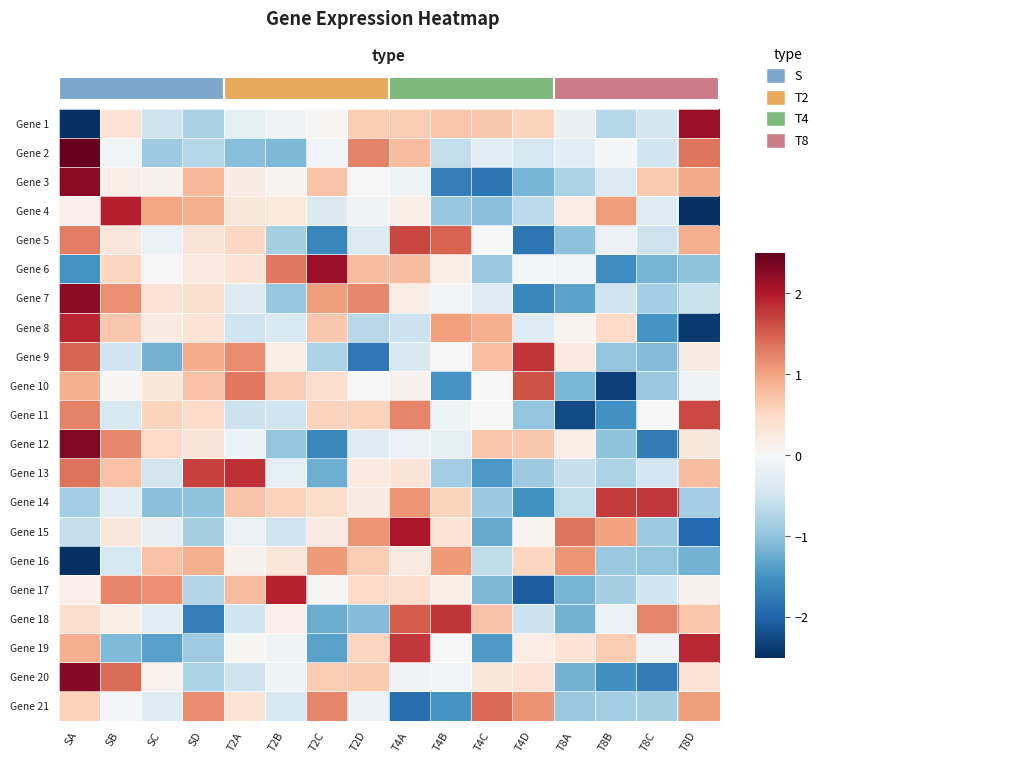

Reading left to right, transcribe all the data shown in this chart.

Gene 1: SA=-2.7	SB=0.3	SC=-0.5	SD=-0.8	T2A=-0.2	T2B=-0.1	T2C=0.0	T2D=0.6	T4A=0.6	T4B=0.7	T4C=0.7	T4D=0.6	T8A=-0.2	T8B=-0.7	T8C=-0.5	T8D=2.2
Gene 2: SA=2.7	SB=-0.1	SC=-0.9	SD=-0.7	T2A=-1.1	T2B=-1.1	T2C=-0.1	T2D=1.2	T4A=0.8	T4B=-0.6	T4C=-0.3	T4D=-0.4	T8A=-0.3	T8B=-0.0	T8C=-0.5	T8D=1.3
Gene 3: SA=2.2	SB=0.1	SC=0.1	SD=0.8	T2A=0.2	T2B=0.1	T2C=0.7	T2D=0.0	T4A=-0.1	T4B=-1.7	T4C=-1.8	T4D=-1.2	T8A=-0.8	T8B=-0.3	T8C=0.7	T8D=0.9
Gene 4: SA=0.1	SB=1.9	SC=1.0	SD=0.9	T2A=0.3	T2B=0.3	T2C=-0.4	T2D=-0.1	T4A=0.2	T4B=-1.0	T4C=-1.0	T4D=-0.7	T8A=0.2	T8B=1.1	T8C=-0.3	T8D=-2.5
Gene 5: SA=1.3	SB=0.3	SC=-0.2	SD=0.3	T2A=0.5	T2B=-0.8	T2C=-1.6	T2D=-0.3	T4A=1.7	T4B=1.5	T4C=-0.0	T4D=-1.8	T8A=-1.0	T8B=-0.2	T8C=-0.5	T8D=0.9
Gene 6: SA=-1.5	SB=0.5	SC=-0.0	SD=0.2	T2A=0.3	T2B=1.3	T2C=2.1	T2D=0.8	T4A=0.8	T4B=0.2	T4C=-0.9	T4D=-0.0	T8A=-0.1	T8B=-1.6	T8C=-1.2	T8D=-1.0
Gene 7: SA=2.2	SB=1.1	SC=0.4	SD=0.4	T2A=-0.3	T2B=-0.9	T2C=1.0	T2D=1.2	T4A=0.2	T4B=-0.1	T4C=-0.3	T4D=-1.6	T8A=-1.3	T8B=-0.5	T8C=-0.8	T8D=-0.6
Gene 8: SA=1.9	SB=0.7	SC=0.2	SD=0.3	T2A=-0.5	T2B=-0.4	T2C=0.7	T2D=-0.7	T4A=-0.5	T4B=1.0	T4C=0.9	T4D=-0.3	T8A=0.1	T8B=0.5	T8C=-1.5	T8D=-2.4
Gene 9: SA=1.5	SB=-0.5	SC=-1.2	SD=0.9	T2A=1.2	T2B=0.2	T2C=-0.8	T2D=-1.8	T4A=-0.4	T4B=0.0	T4C=0.8	T4D=1.8	T8A=0.2	T8B=-1.0	T8C=-1.1	T8D=0.2
Gene 10: SA=0.9	SB=0.0	SC=0.3	SD=0.7	T2A=1.3	T2B=0.6	T2C=0.4	T2D=-0.0	T4A=0.1	T4B=-1.5	T4C=0.0	T4D=1.6	T8A=-1.1	T8B=-2.3	T8C=-0.9	T8D=-0.1
Gene 11: SA=1.2	SB=-0.4	SC=0.5	SD=0.5	T2A=-0.5	T2B=-0.5	T2C=0.6	T2D=0.6	T4A=1.2	T4B=-0.1	T4C=0.0	T4D=-1.0	T8A=-2.2	T8B=-1.5	T8C=-0.0	T8D=1.7
Gene 12: SA=2.3	SB=1.2	SC=0.5	SD=0.3	T2A=-0.1	T2B=-1.0	T2C=-1.6	T2D=-0.3	T4A=-0.1	T4B=-0.2	T4C=0.7	T4D=0.7	T8A=0.2	T8B=-1.0	T8C=-1.7	T8D=0.3
Gene 13: SA=1.4	SB=0.7	SC=-0.5	SD=1.7	T2A=1.8	T2B=-0.2	T2C=-1.2	T2D=0.2	T4A=0.3	T4B=-0.9	T4C=-1.4	T4D=-0.9	T8A=-0.6	T8B=-0.8	T8C=-0.5	T8D=0.8
Gene 14: SA=-0.9	SB=-0.3	SC=-1.1	SD=-1.0	T2A=0.7	T2B=0.6	T2C=0.5	T2D=0.2	T4A=1.1	T4B=0.5	T4C=-0.9	T4D=-1.5	T8A=-0.6	T8B=1.7	T8C=1.8	T8D=-0.9
Gene 15: SA=-0.6	SB=0.3	SC=-0.2	SD=-0.8	T2A=-0.2	T2B=-0.5	T2C=0.2	T2D=1.1	T4A=2.0	T4B=0.3	T4C=-1.3	T4D=0.1	T8A=1.3	T8B=1.0	T8C=-0.9	T8D=-1.9
Gene 16: SA=-2.6	SB=-0.4	SC=0.7	SD=0.9	T2A=0.1	T2B=0.3	T2C=1.1	T2D=0.6	T4A=0.2	T4B=1.1	T4C=-0.6	T4D=0.5	T8A=1.1	T8B=-0.9	T8C=-1.0	T8D=-1.2
Gene 17: SA=0.1	SB=1.2	SC=1.1	SD=-0.7	T2A=0.8	T2B=1.9	T2C=0.0	T2D=0.5	T4A=0.4	T4B=0.2	T4C=-1.1	T4D=-2.1	T8A=-1.2	T8B=-0.8	T8C=-0.5	T8D=0.1
Gene 18: SA=0.4	SB=0.2	SC=-0.3	SD=-1.7	T2A=-0.5	T2B=0.1	T2C=-1.2	T2D=-1.1	T4A=1.5	T4B=1.8	T4C=0.7	T4D=-0.5	T8A=-1.2	T8B=-0.1	T8C=1.2	T8D=0.7
Gene 19: SA=0.9	SB=-1.1	SC=-1.3	SD=-0.9	T2A=0.0	T2B=-0.1	T2C=-1.3	T2D=0.5	T4A=1.8	T4B=-0.0	T4C=-1.4	T4D=0.2	T8A=0.3	T8B=0.6	T8C=-0.1	T8D=1.9
Gene 20: SA=2.3	SB=1.4	SC=0.1	SD=-0.8	T2A=-0.5	T2B=-0.1	T2C=0.6	T2D=0.7	T4A=-0.1	T4B=-0.1	T4C=0.3	T4D=0.4	T8A=-1.2	T8B=-1.5	T8C=-1.7	T8D=0.4
Gene 21: SA=0.6	SB=-0.0	SC=-0.3	SD=1.2	T2A=0.3	T2B=-0.4	T2C=1.2	T2D=-0.1	T4A=-1.9	T4B=-1.5	T4C=1.4	T4D=1.1	T8A=-0.9	T8B=-0.8	T8C=-0.8	T8D=1.0